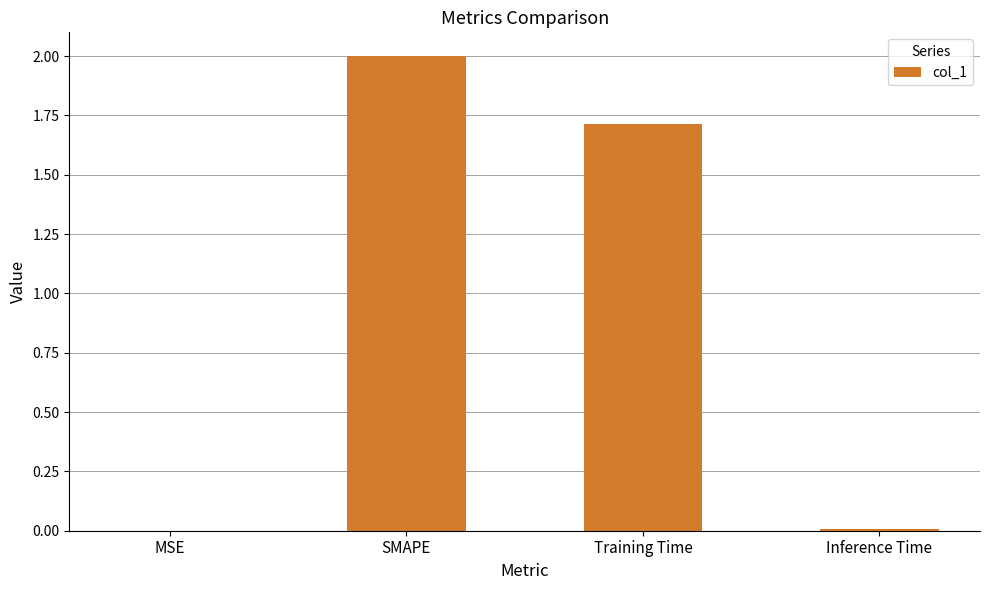

What is the greatest value displayed?

2.0